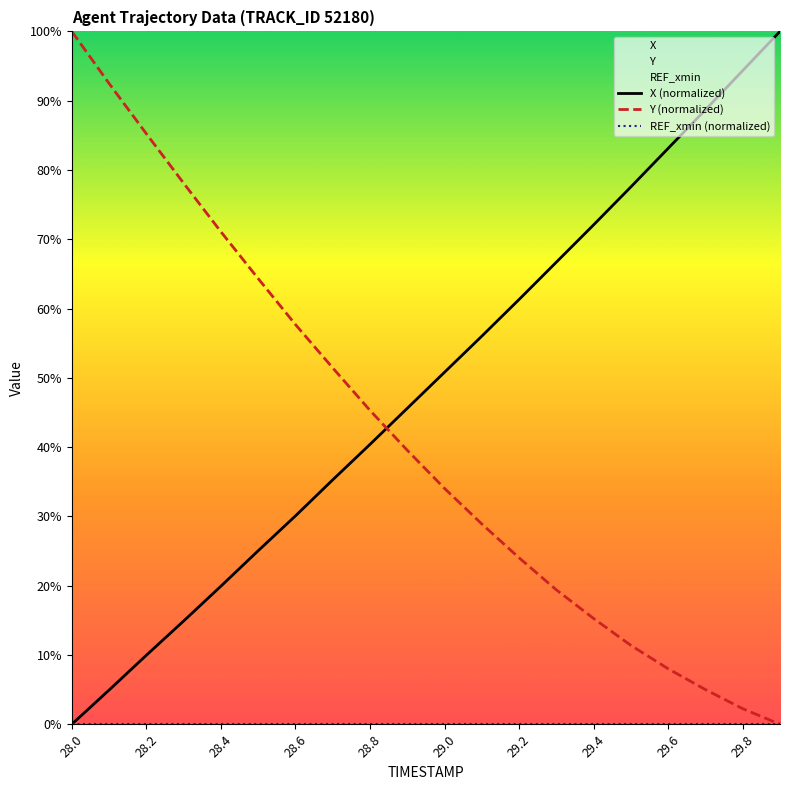

Which category has the highest value in the Y (normalized) series?

28.0